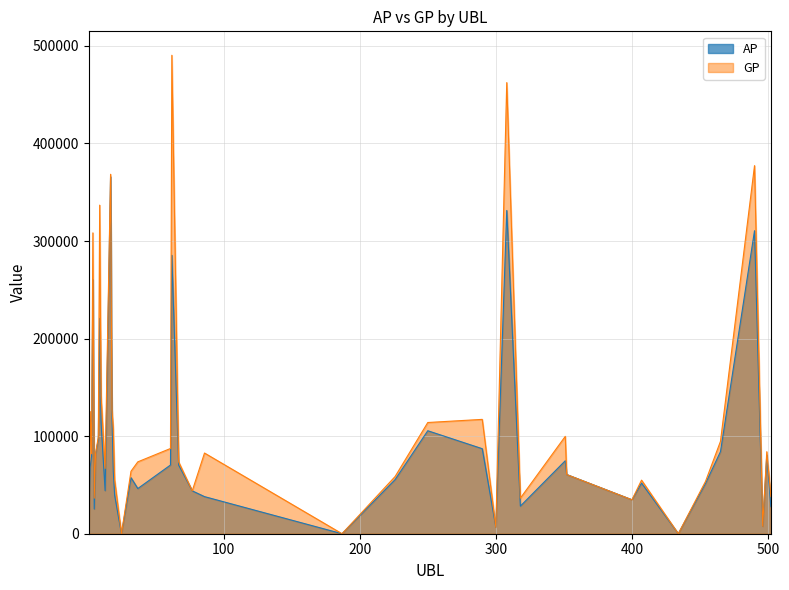

Which category has the lowest value in the GP series?

25